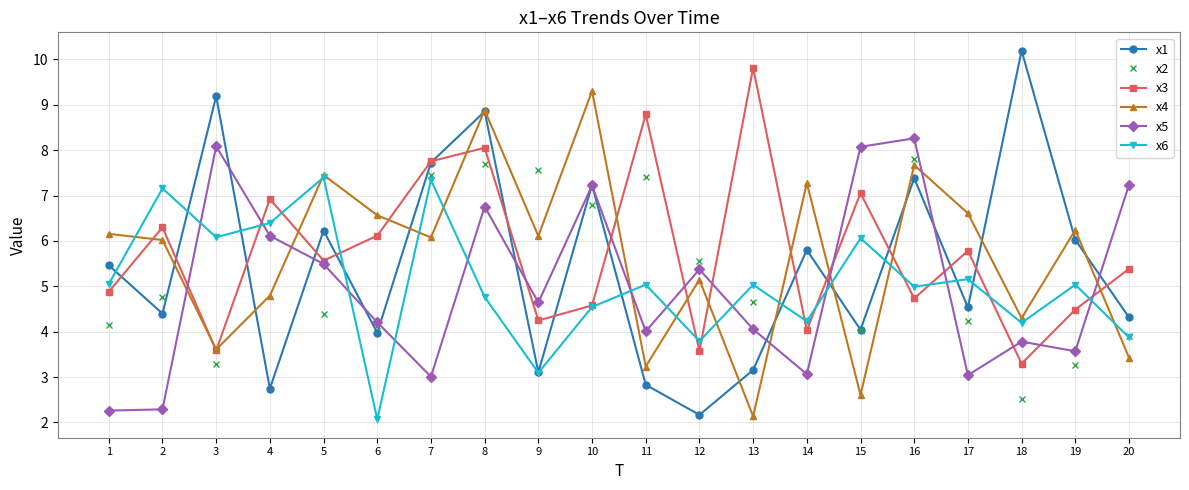

True or false: x6 has a value of 4.6 at 7.

False